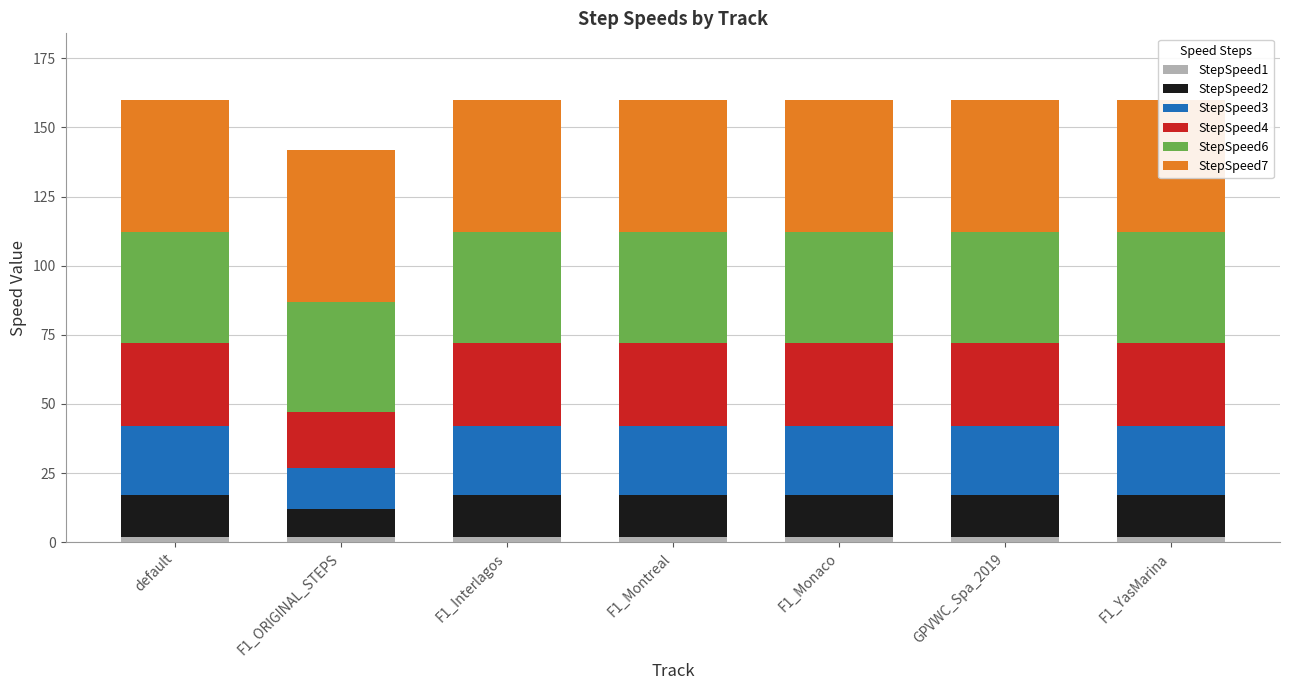

Is it true that StepSpeed2 equals 7 at F1_Interlagos?

False